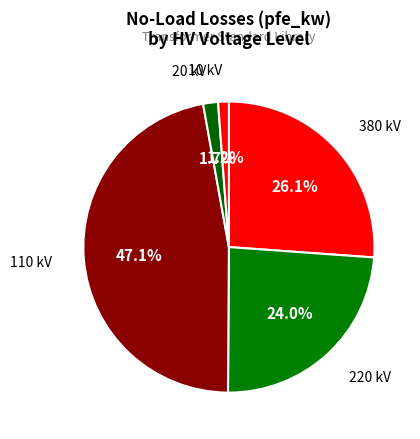

Which category has the smallest portion of the pie?

10